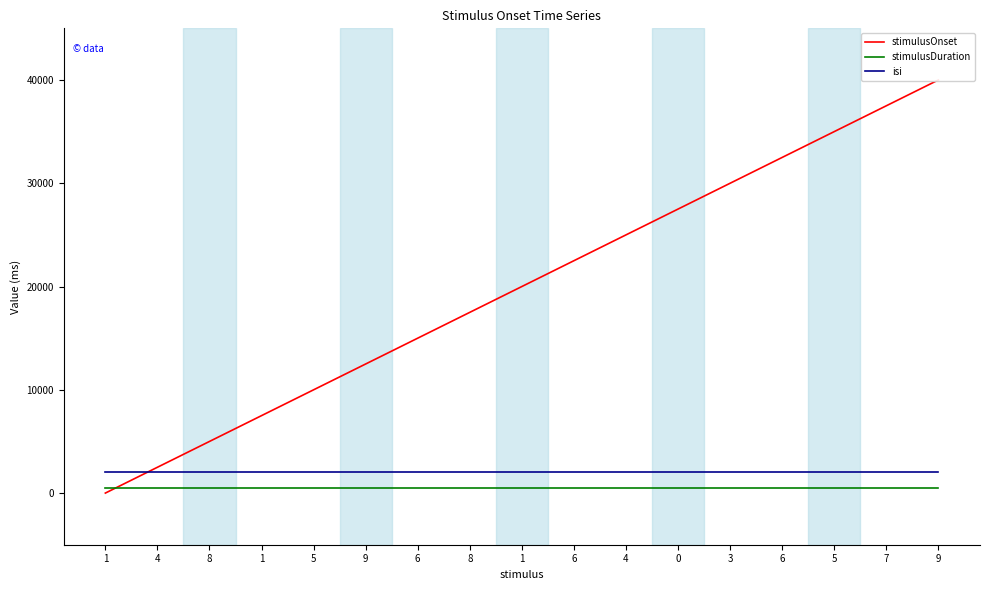

How many data points does each series have?

17